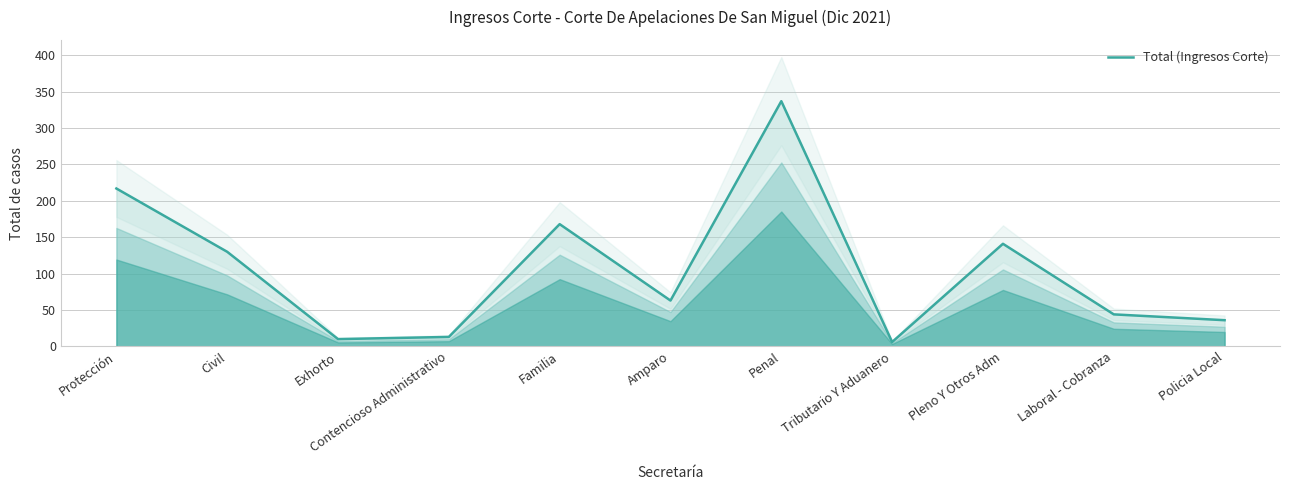

Which label corresponds to the smallest value in the chart?

Tributario Y Aduanero